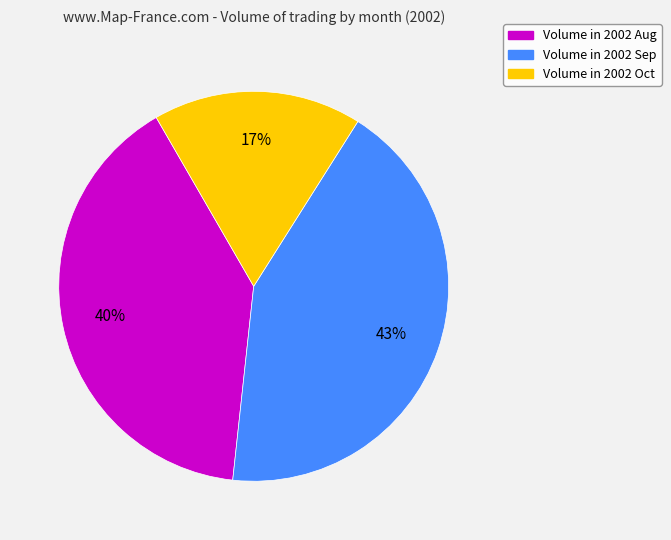

Is there any slice that represents more than half of the pie?

No